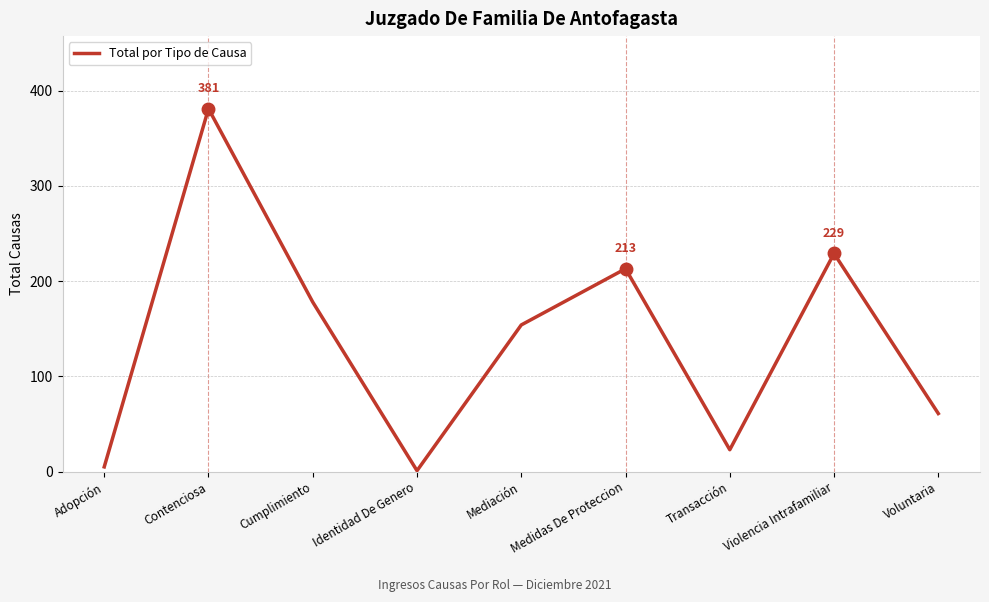

Does the chart display data point markers on the line(s)?

No